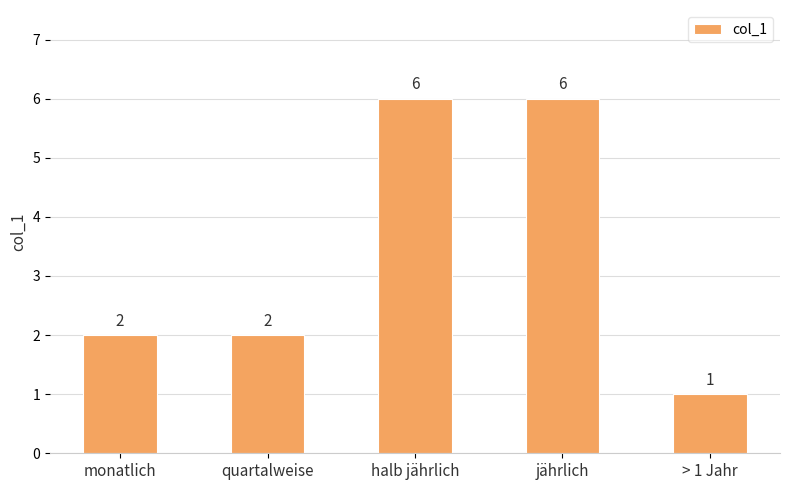

What is the difference between the values at quartalweise and halb jährlich?

4